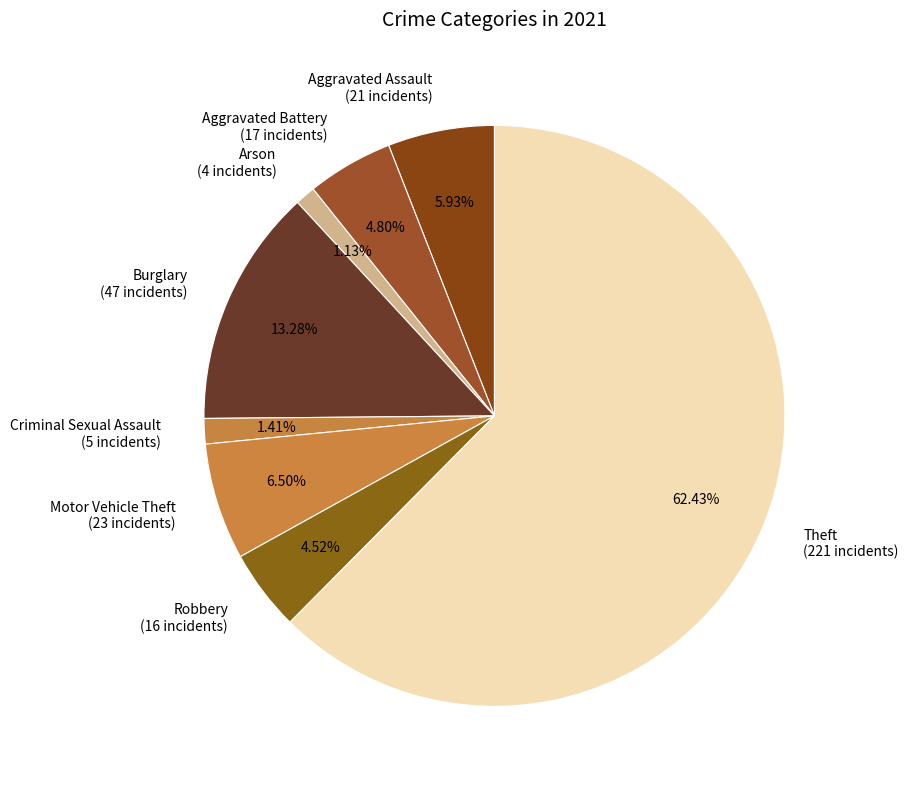

Which category accounts for the majority?

Theft (221 incidents)